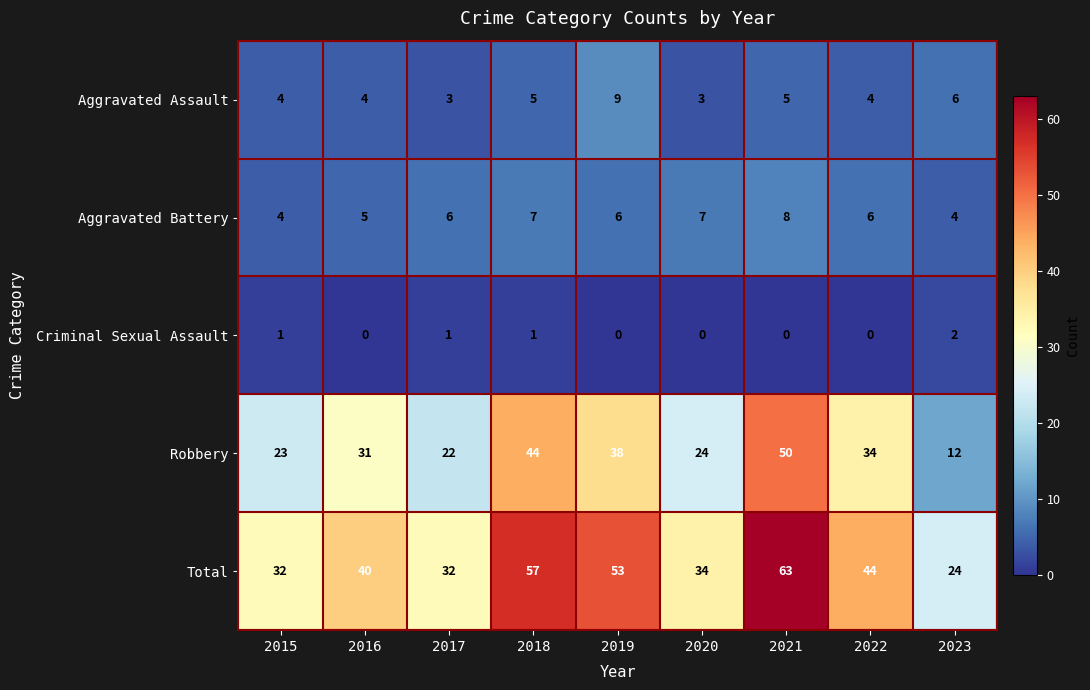

How many data points does each series have?

9